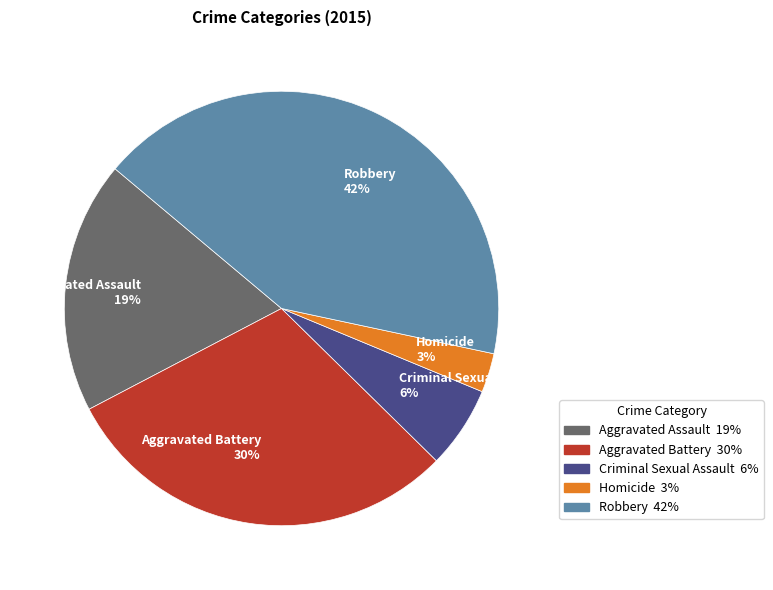

Which category has the smallest portion of the pie?

Homicide